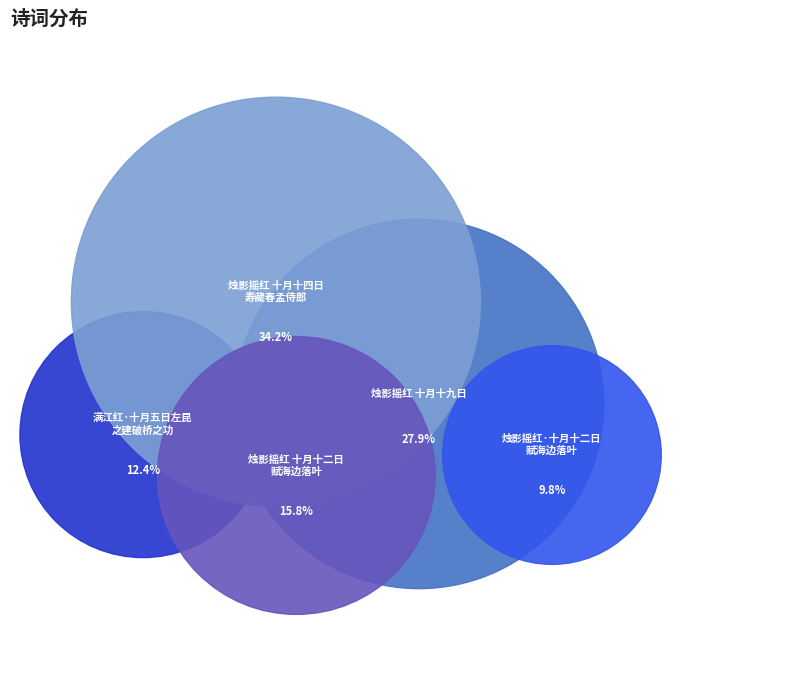

What is the largest slice in the pie chart?

烛影摇红 十月十四日寿藏春孟侍郎